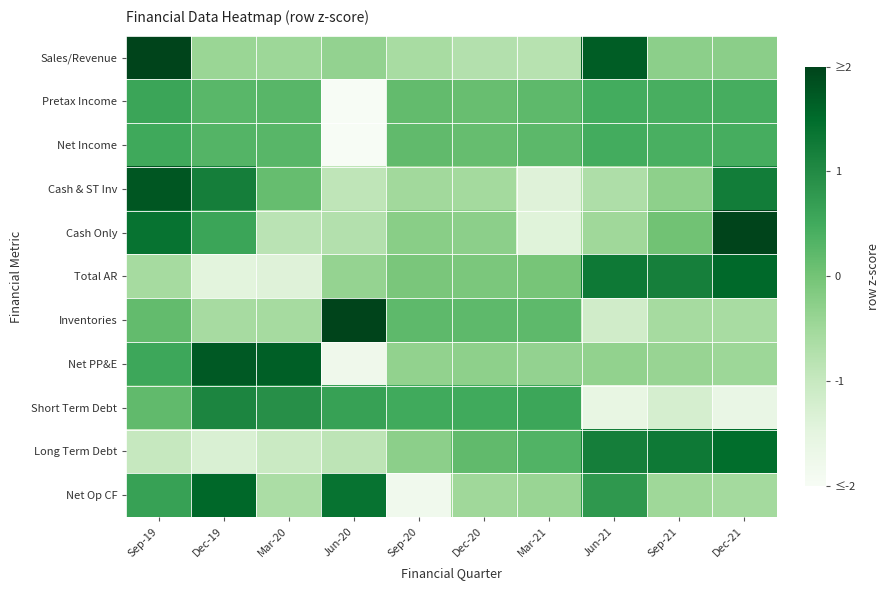

Rank the series at Mar-20 from highest to lowest value.

Net PP&E, Short Term Debt, Net Income, Pretax Income, Cash & ST Inv, Sales/Revenue, Inventories, Net Op CF, Cash Only, Long Term Debt, Total AR